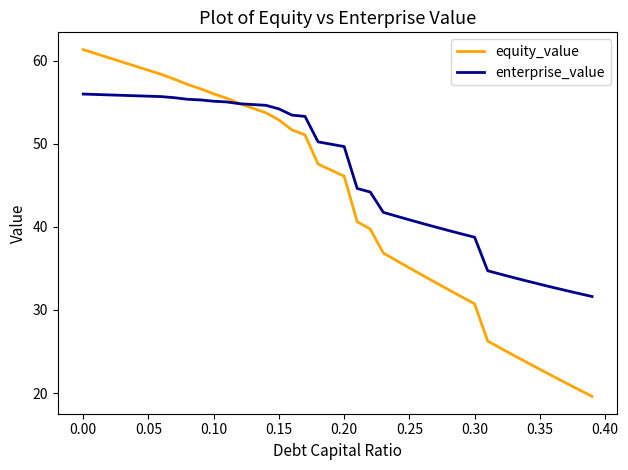

Does the chart have visible grid lines?

No